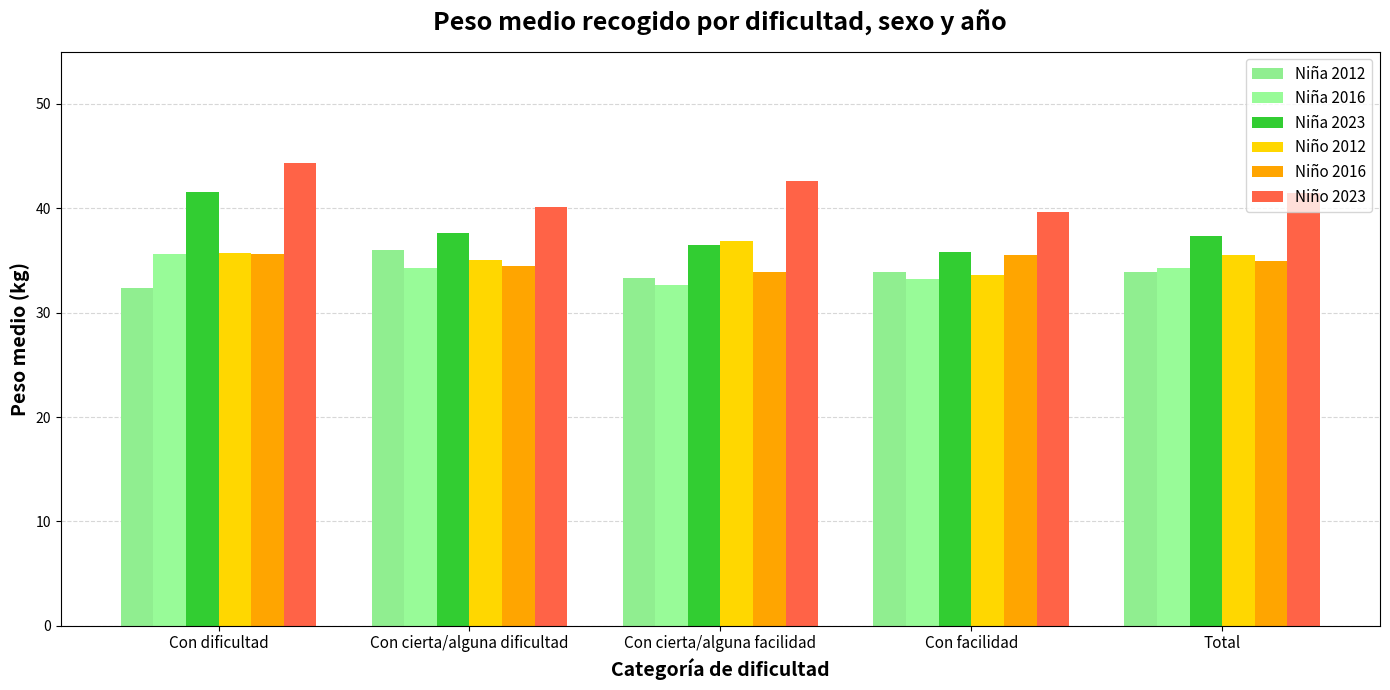

How many bars are there in each group?

6